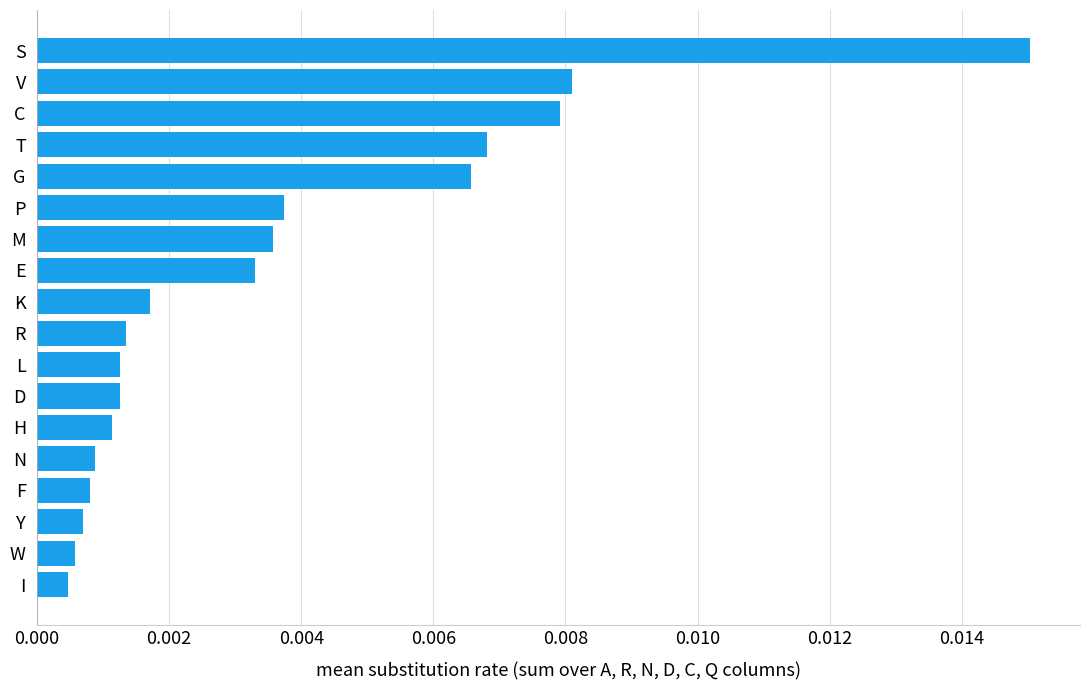

At which category does the chart reach its peak across all series?

S